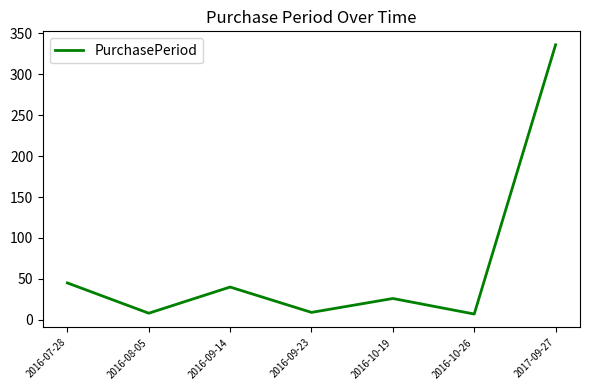

True or false: the data shows 39 at 2016-10-19.

False